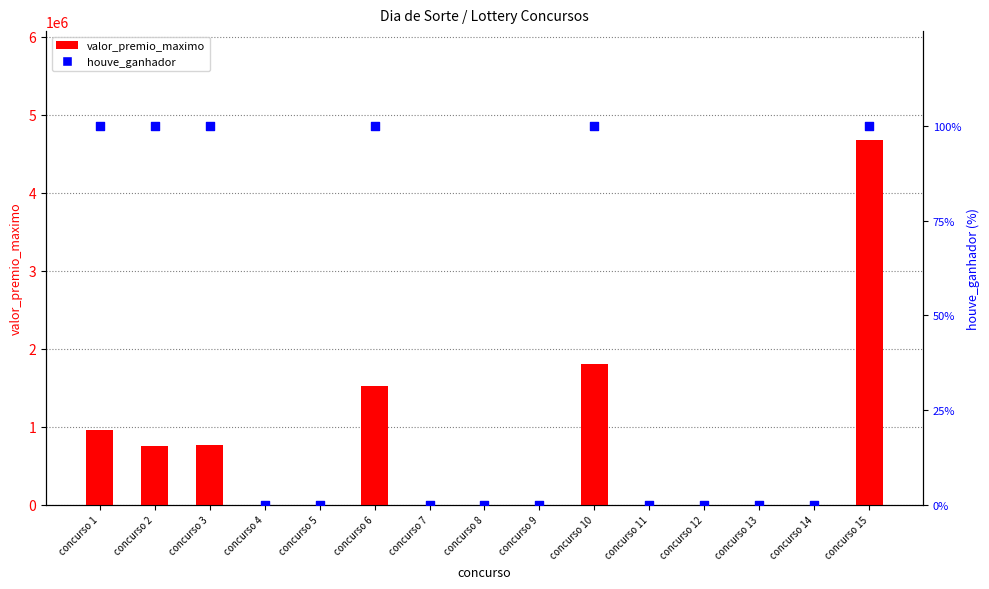

Is the value of valor_premio_maximo at concurso 9 greater than the value of houve_ganhador at concurso 14?

No